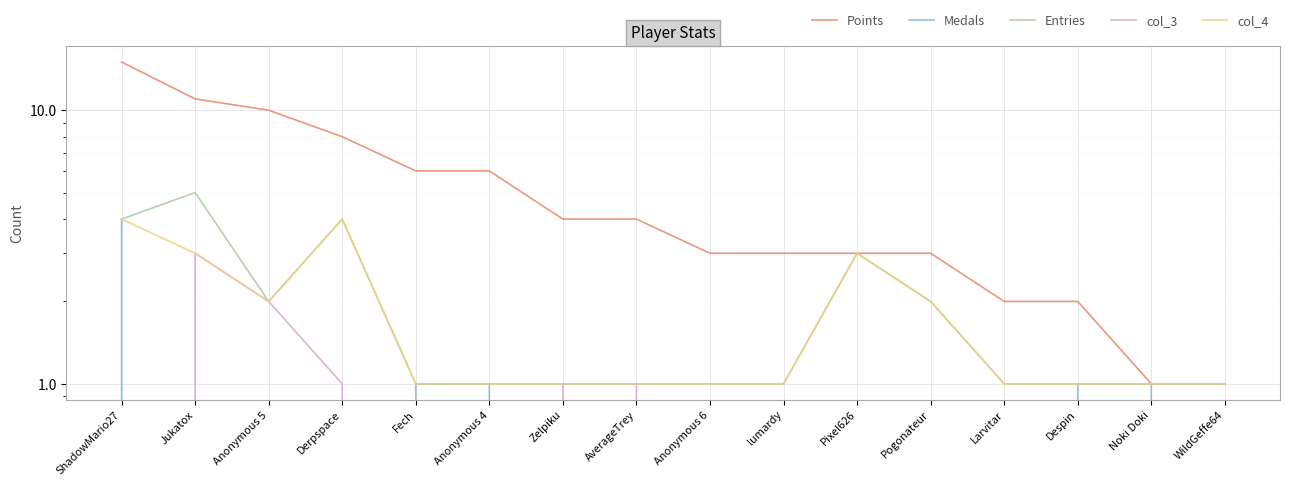

What is the greatest value displayed?

15